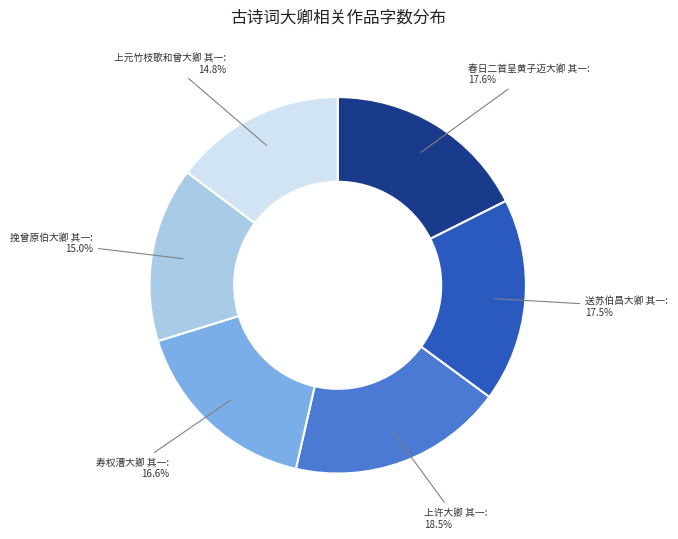

Is there a majority slice in this chart?

No